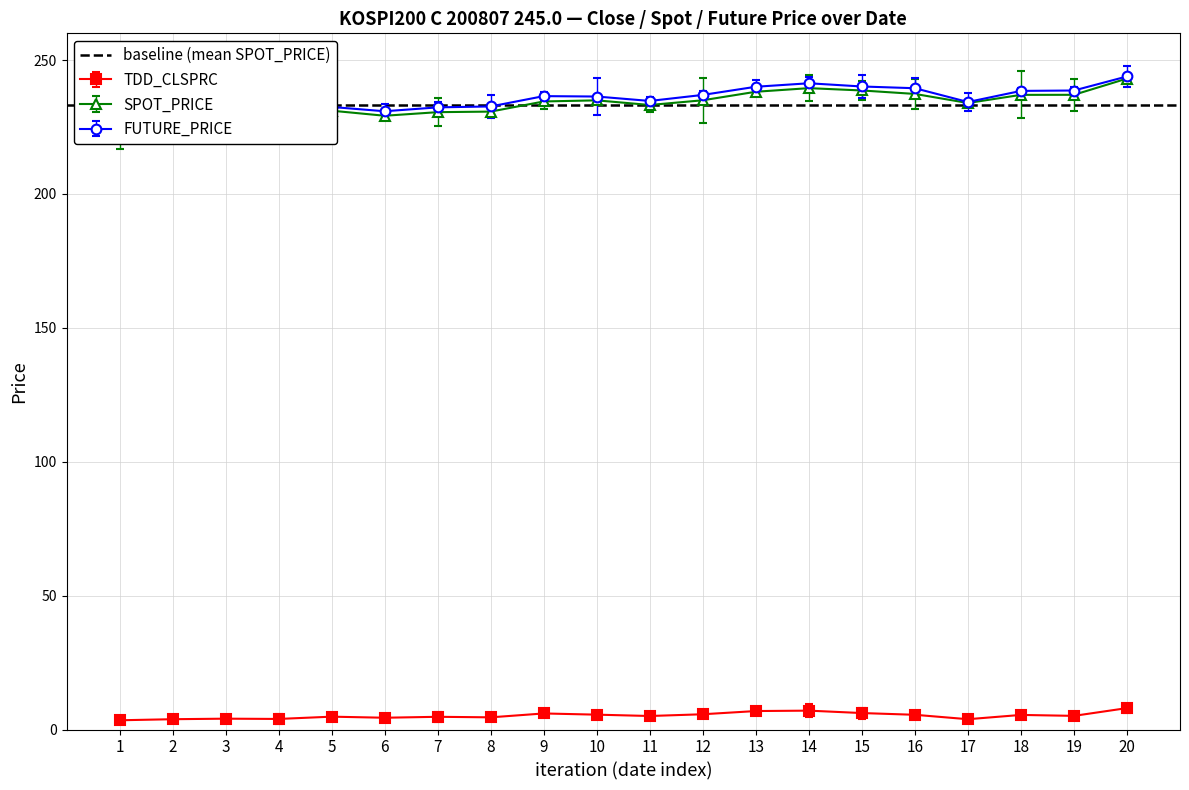

True or false: TDD_CLSPRC has more than 0 interior local peaks.

True